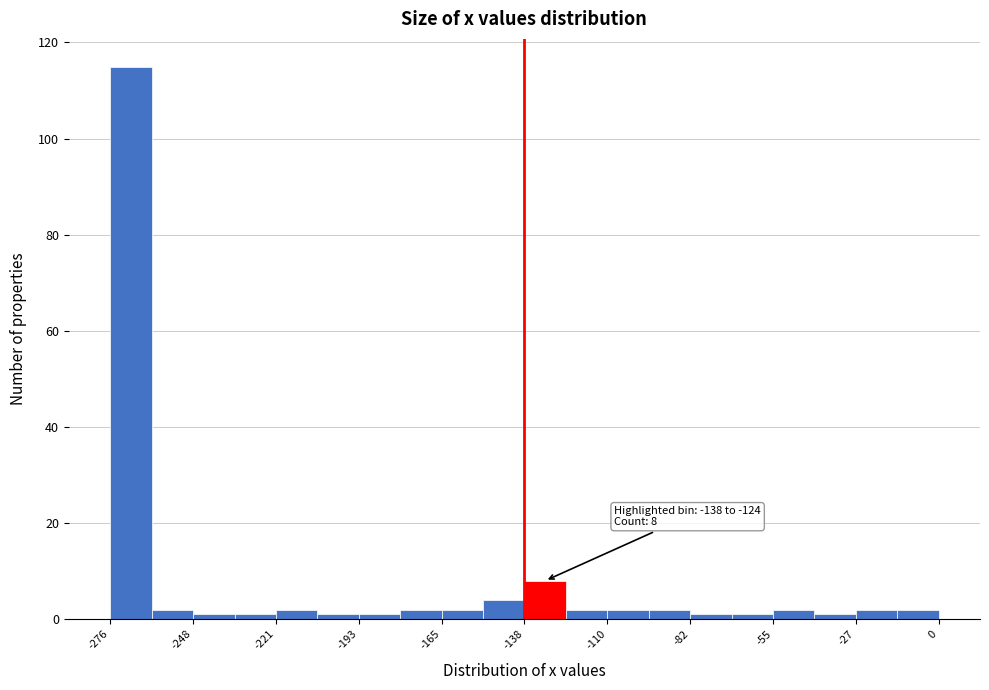

Around what value on the x-axis is the tallest bar? Give the approximate position of its centre, as read against the axis.

-270